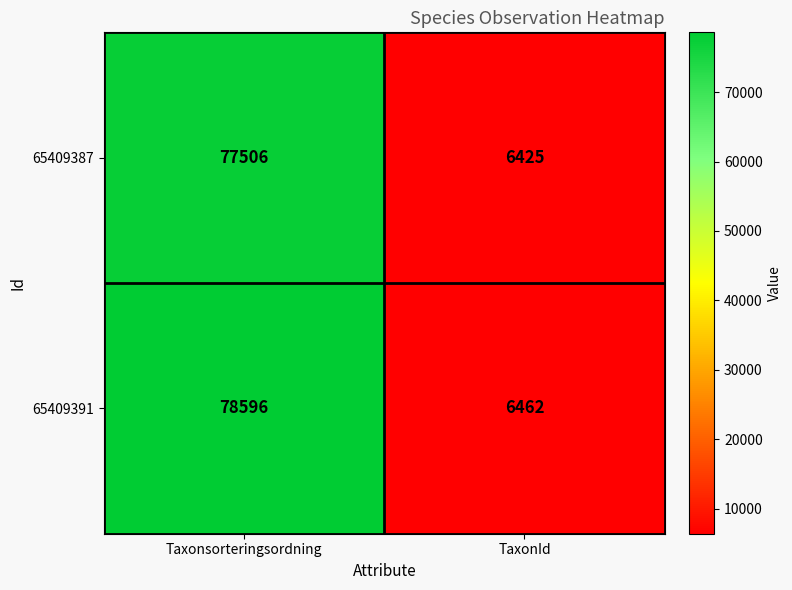

How many data points in 65409391 are less than 78596?

1